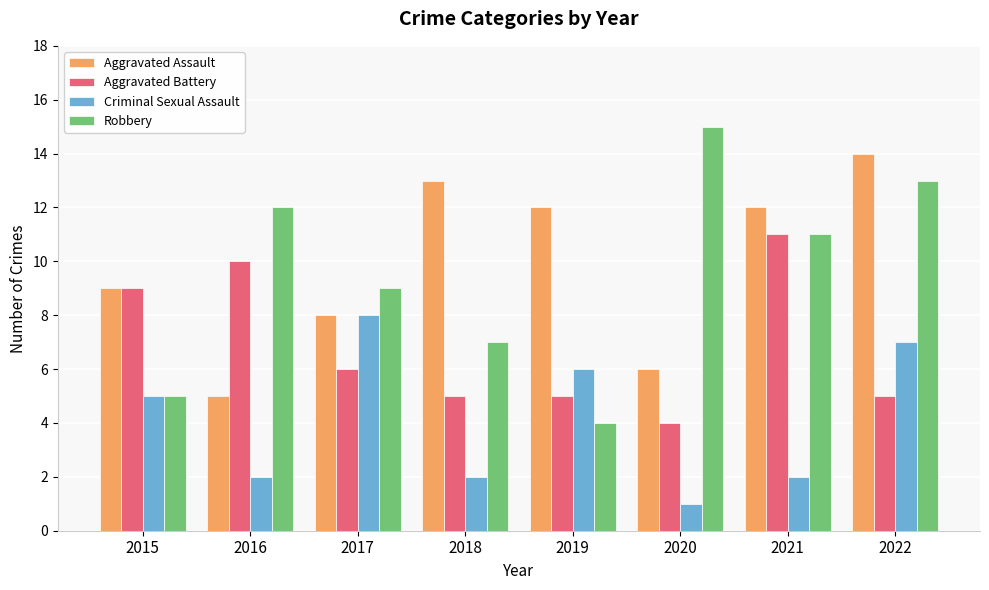

What is the value of the Robbery bar at the 5th from the left?

4